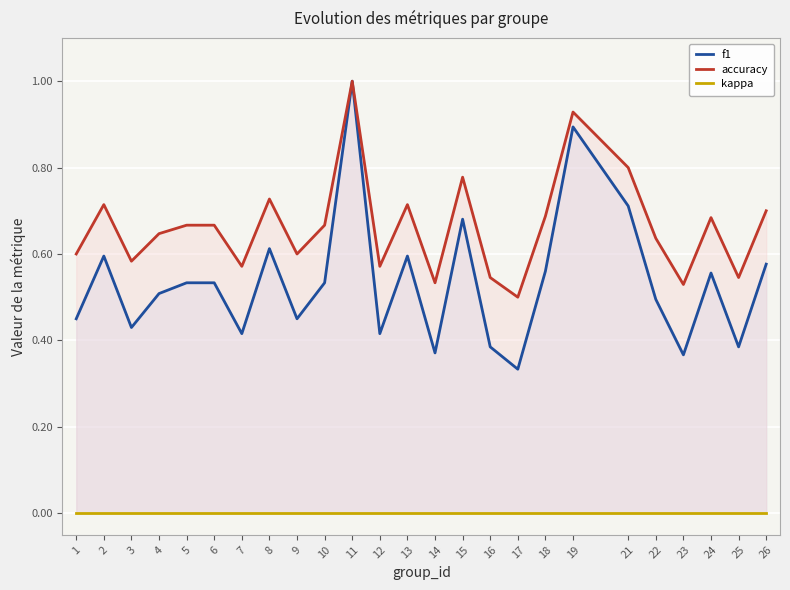

The value of accuracy at 23 is 0.5. True or false?

True